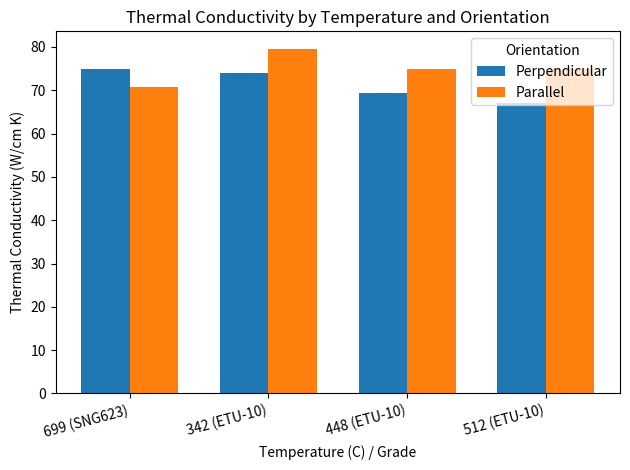

Which series has the largest total across all categories?

Parallel